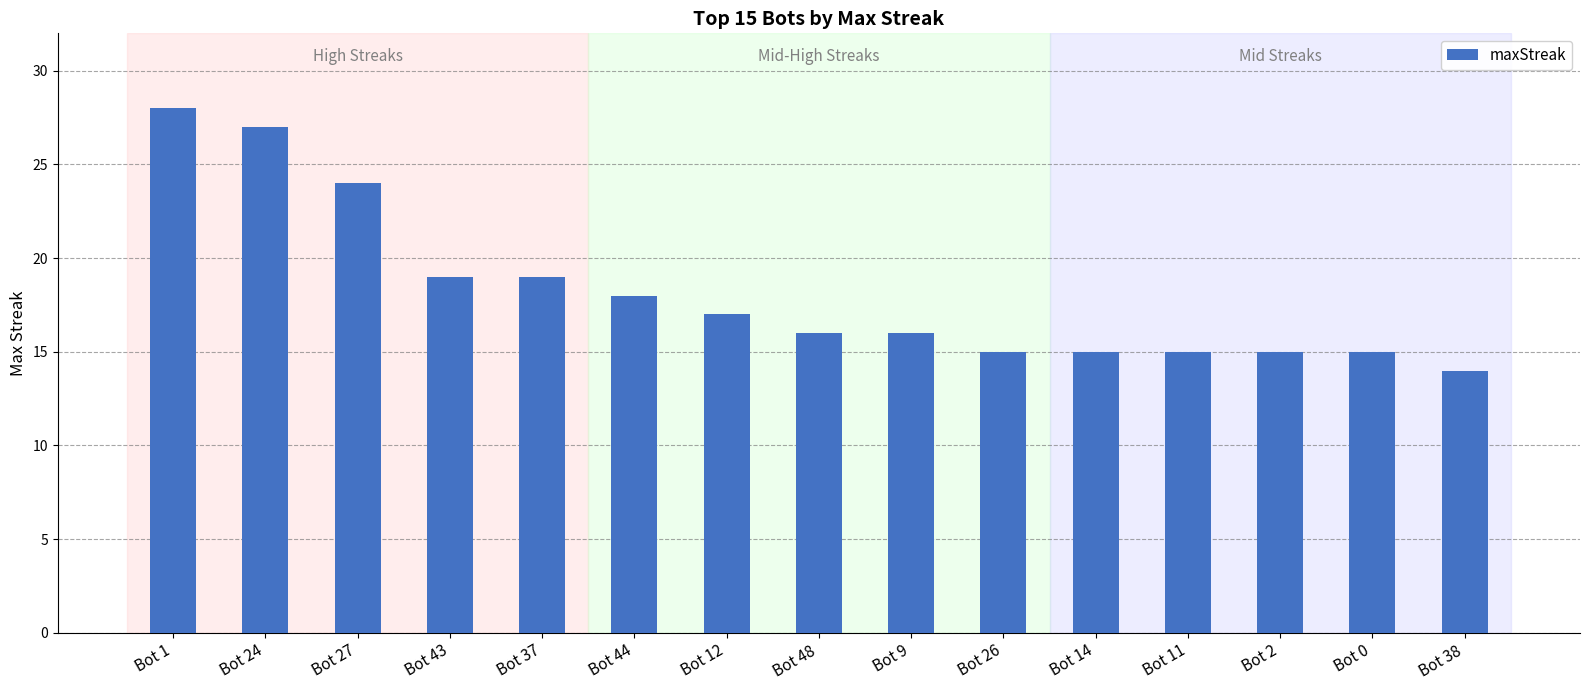

What value does the data have at Bot 11?

15